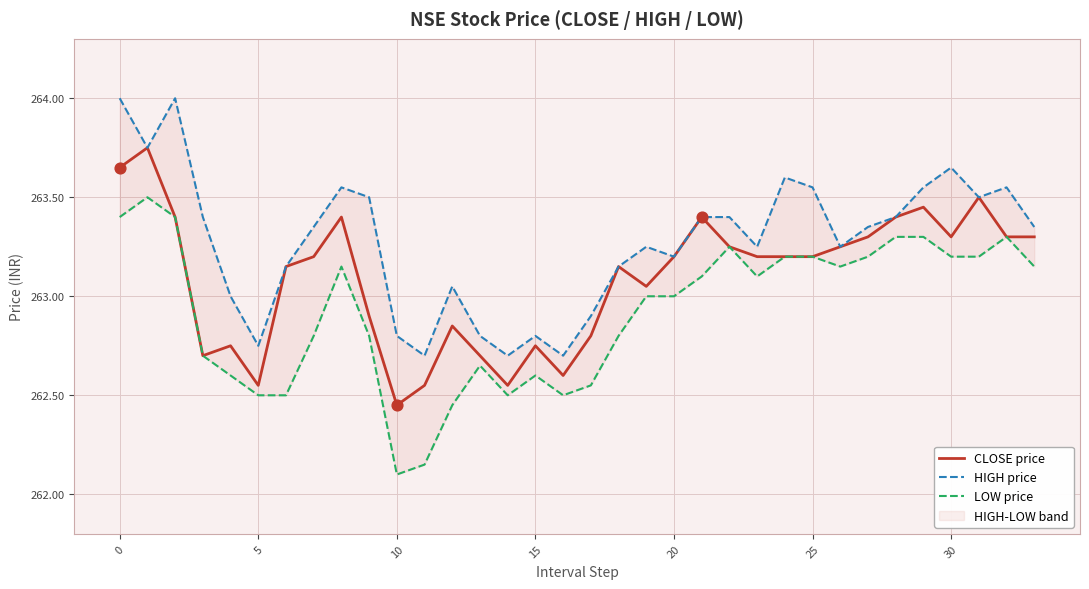

Which series has the largest total across all categories?

HIGH price